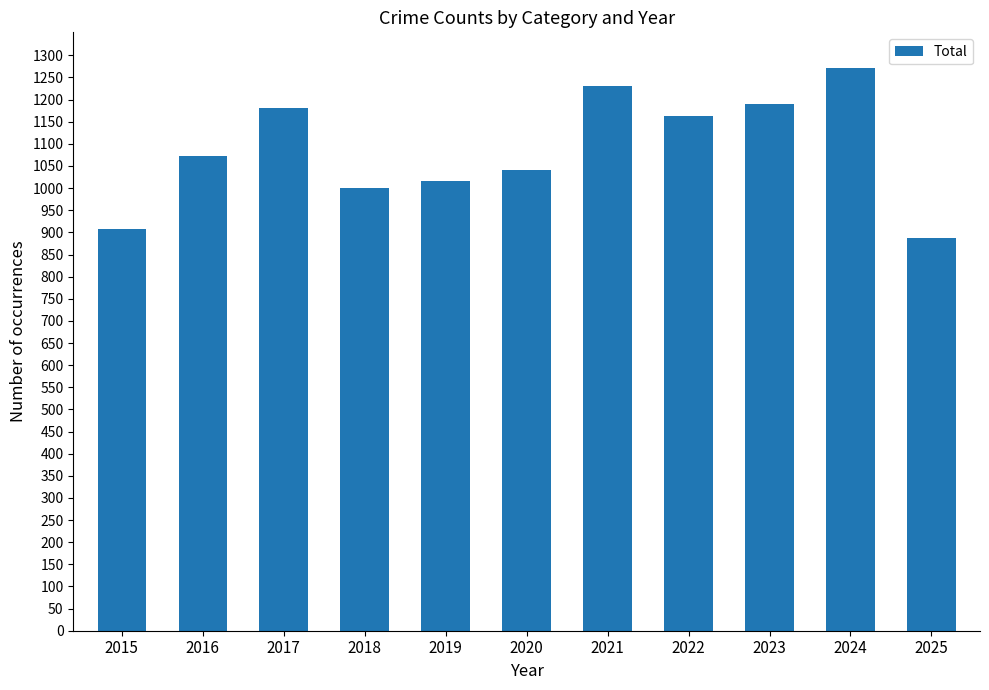

Reading left to right, transcribe all the data shown in this chart.

908	1072	1180	1000	1016	1040	1231	1163	1190	1272	887